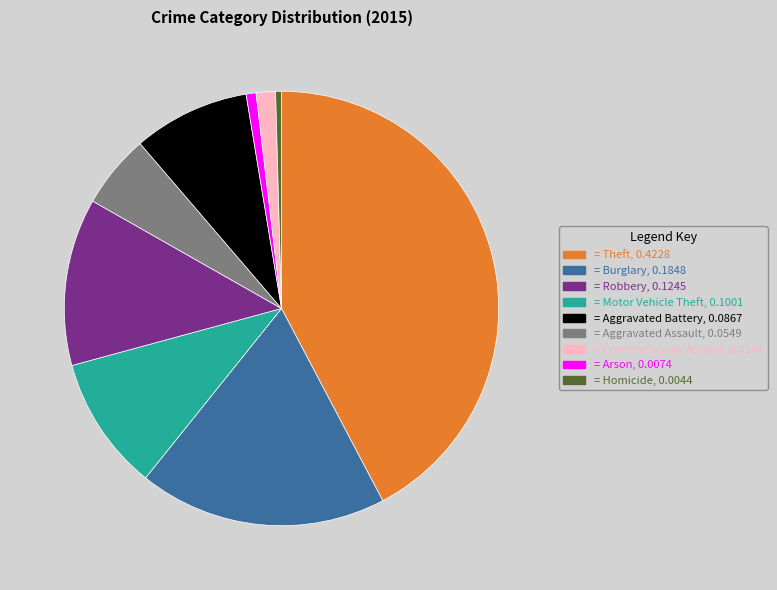

Does any single category account for the majority?

No